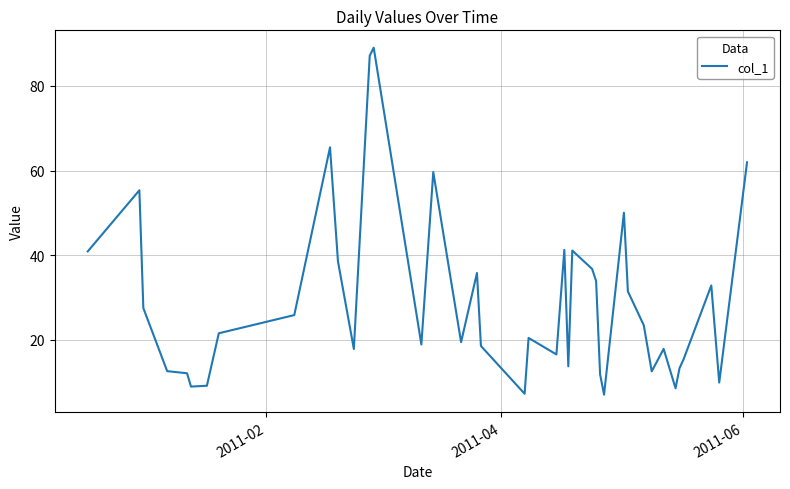

What is the difference between the maximum and minimum values?

82.0